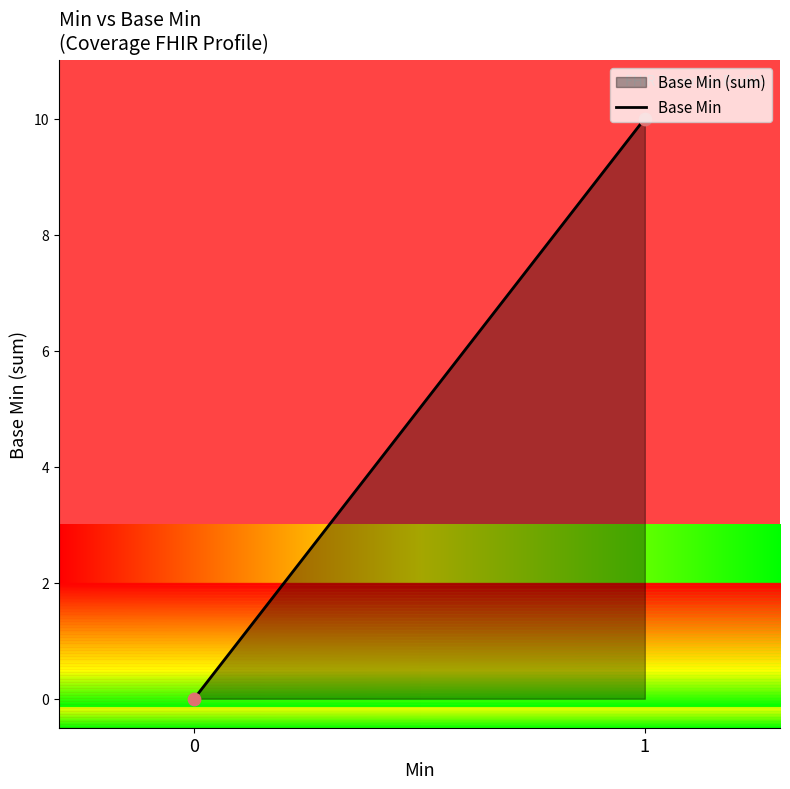

What is the change in value from 0 to 1?

+10